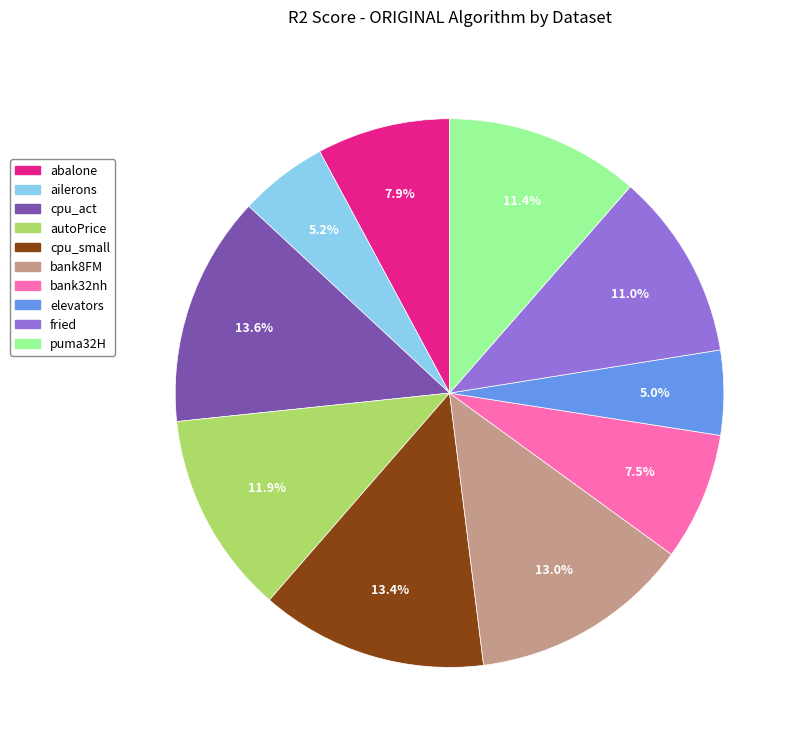

To the nearest percent, what percentage of the pie is puma32H?

11%